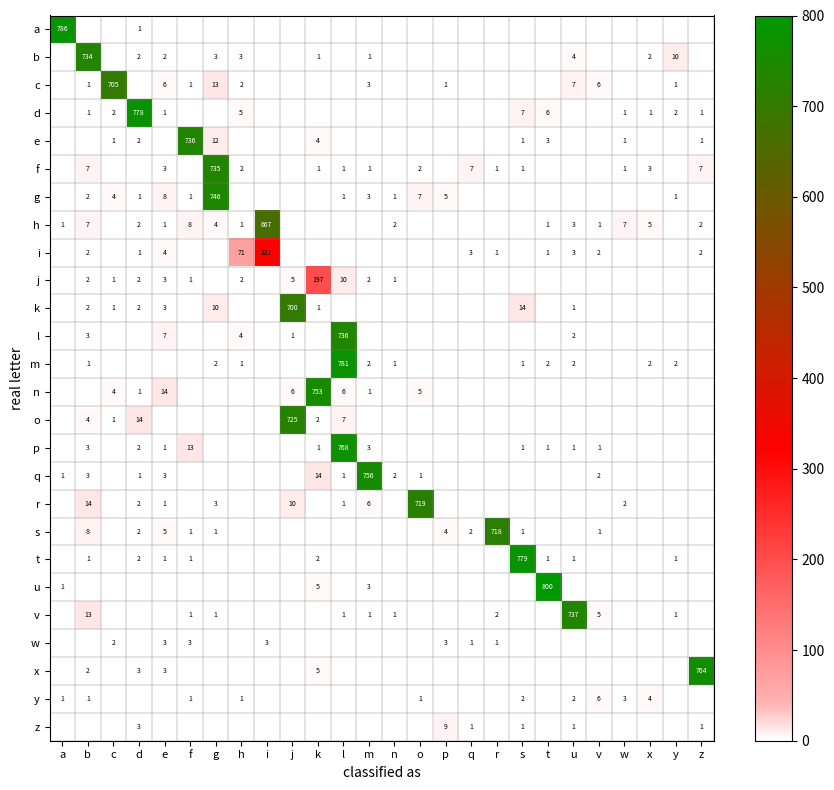

True or false: o has a value of 1264 at j.

False